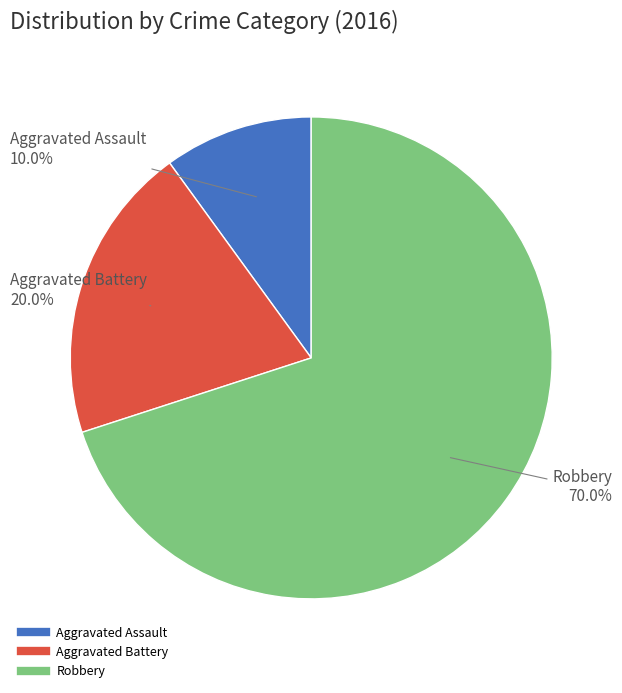

What percentage do Robbery and Aggravated Battery together represent?

90.0%